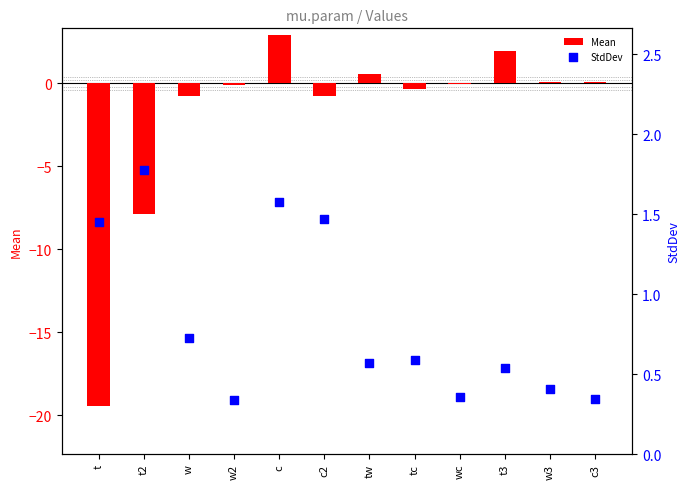

Which series contains the highest Y value?

Mean